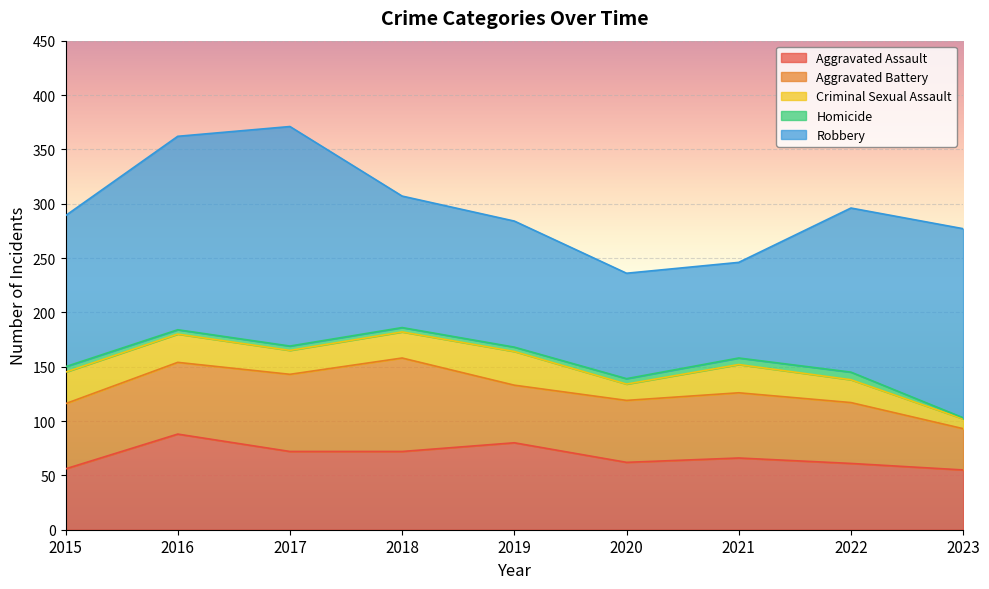

Between 2016 and 2023, which is larger?

2016